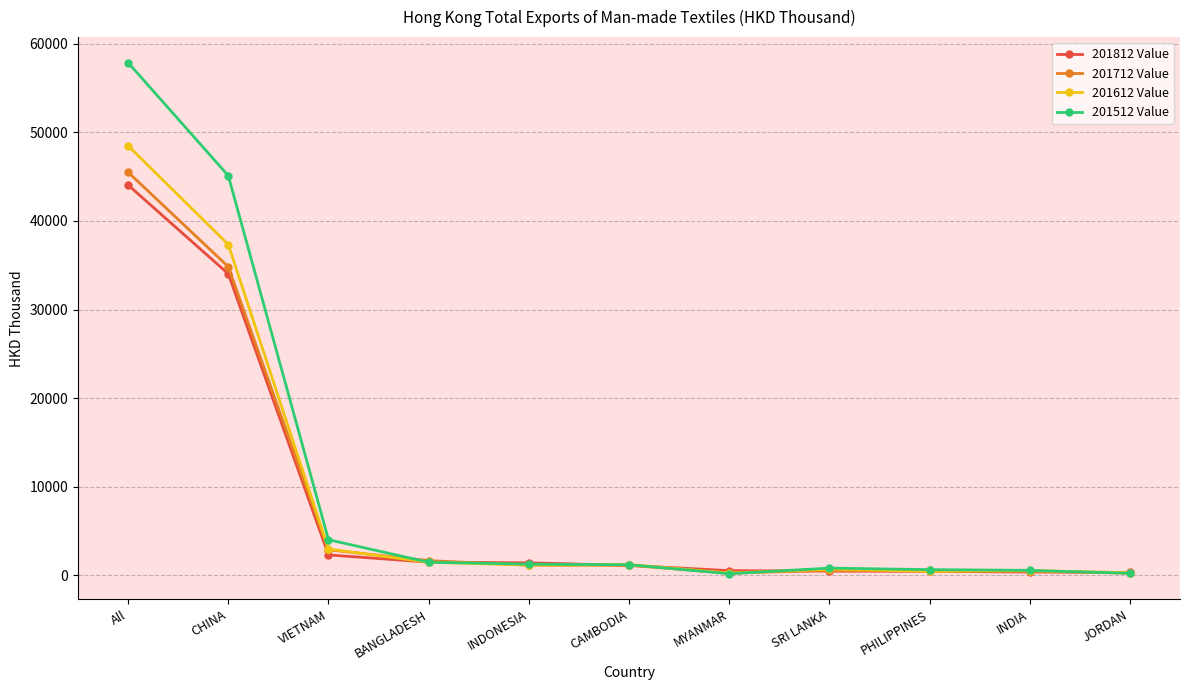

Is the value of 201812 Value at CHINA greater than the value of 201612 Value at BANGLADESH?

Yes